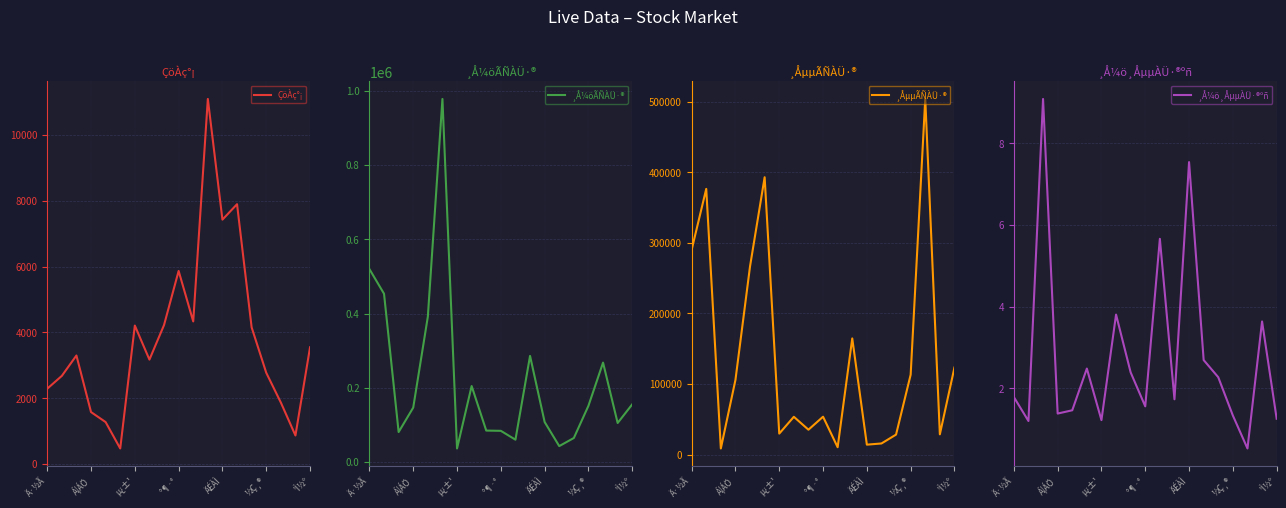

Read the ÇöÀç°¡ value at Á¦ÁÖ.

1580